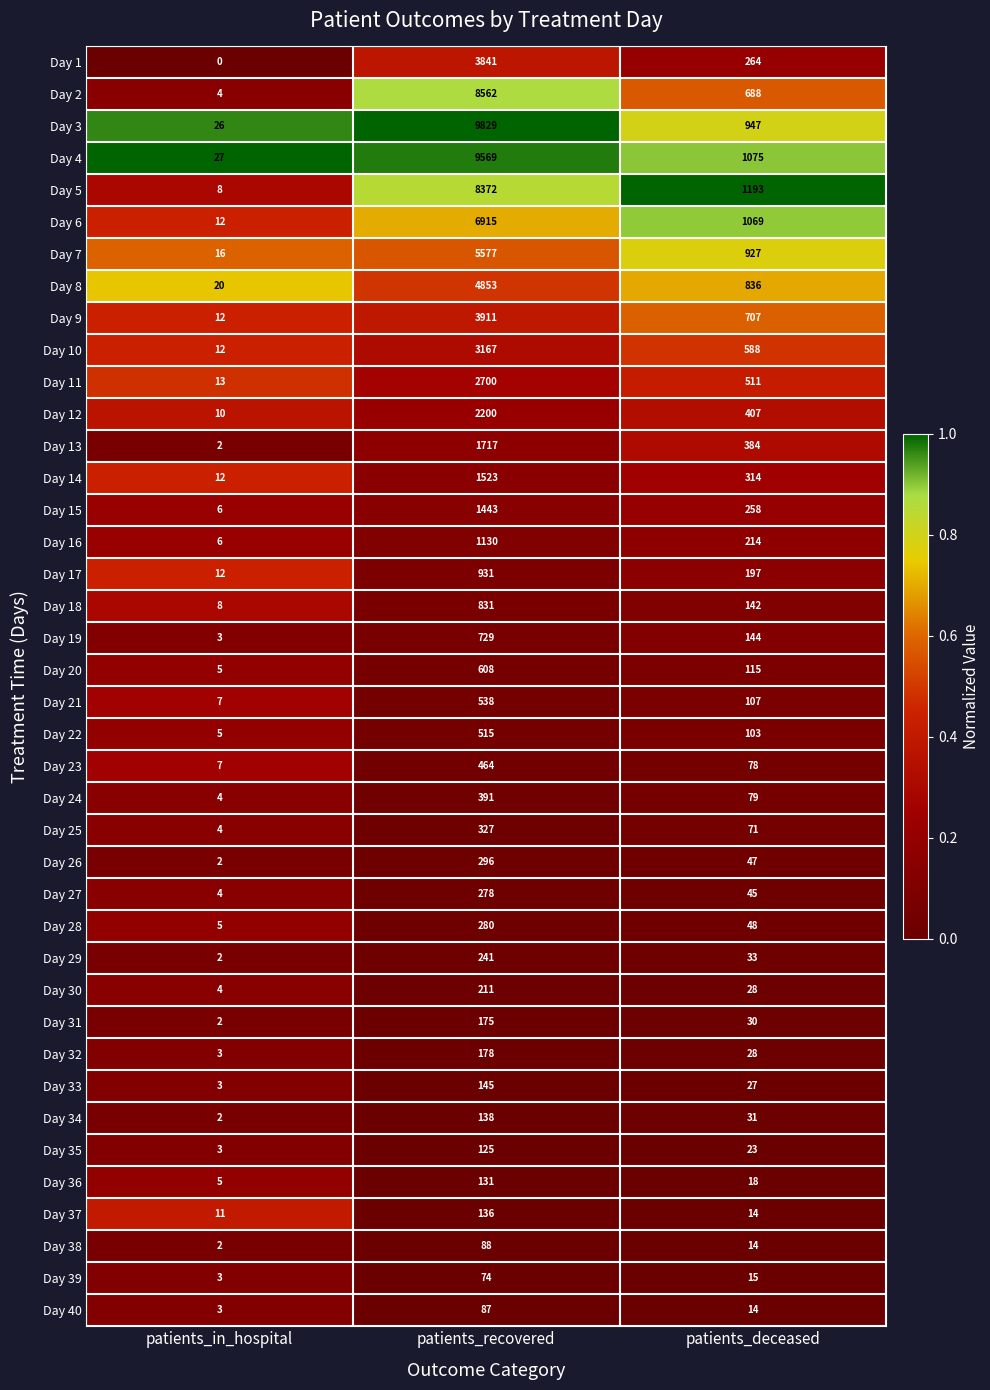

Which series has the largest total across all categories?

Day 3